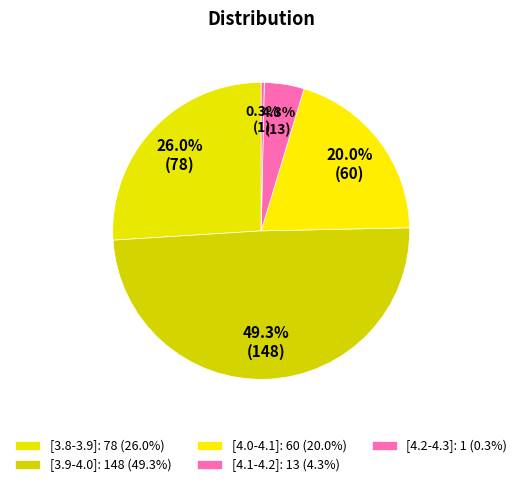

How much of the chart is everything except [4.1-4.2]?

95.7%